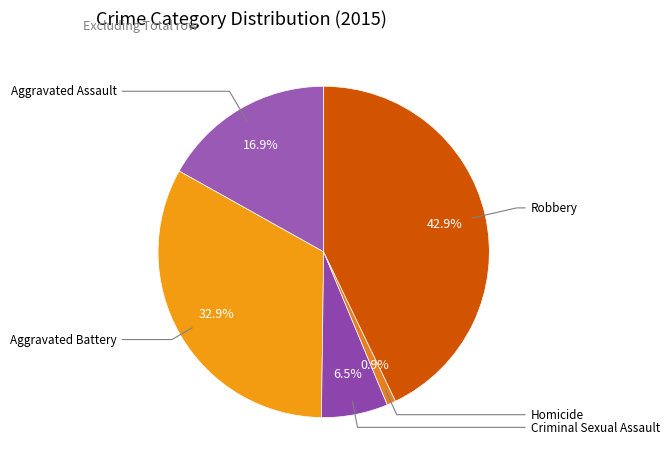

Combined, what portion of the pie is Aggravated Battery and Robbery?

75.8%